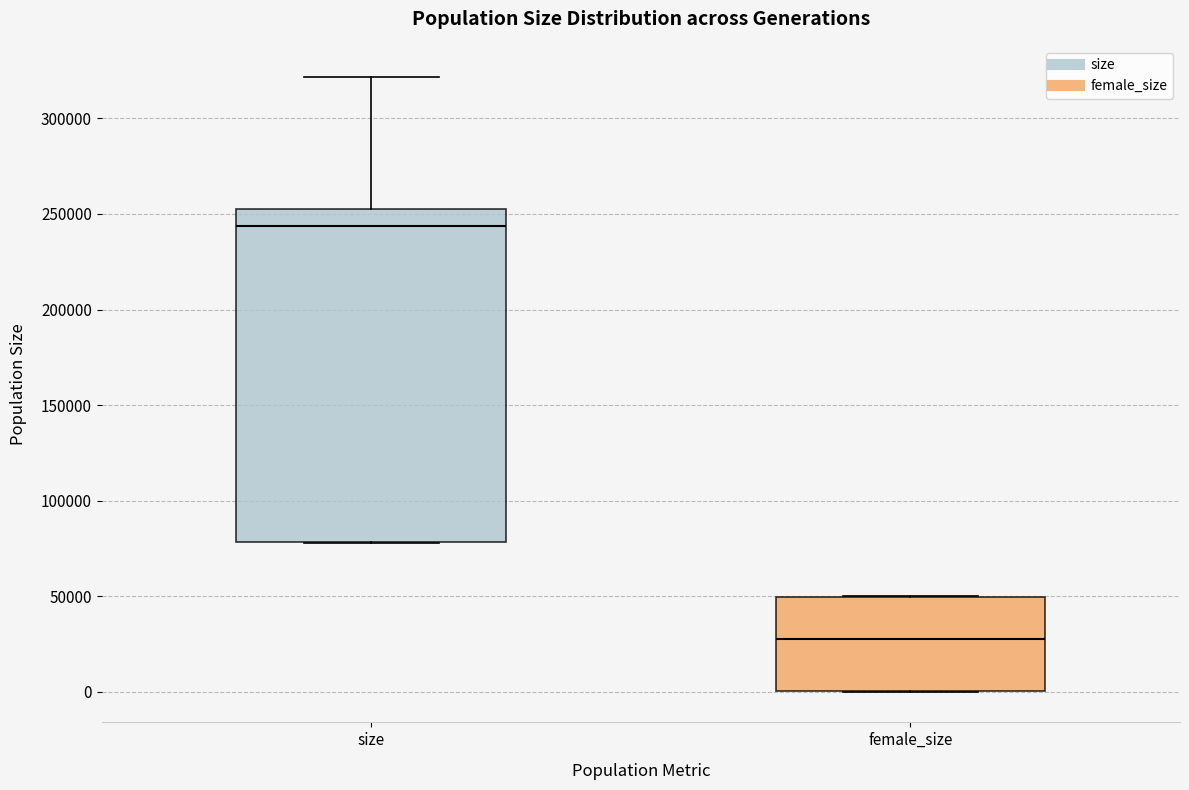

Which box is the tallest, from its lower edge to its upper edge?

size